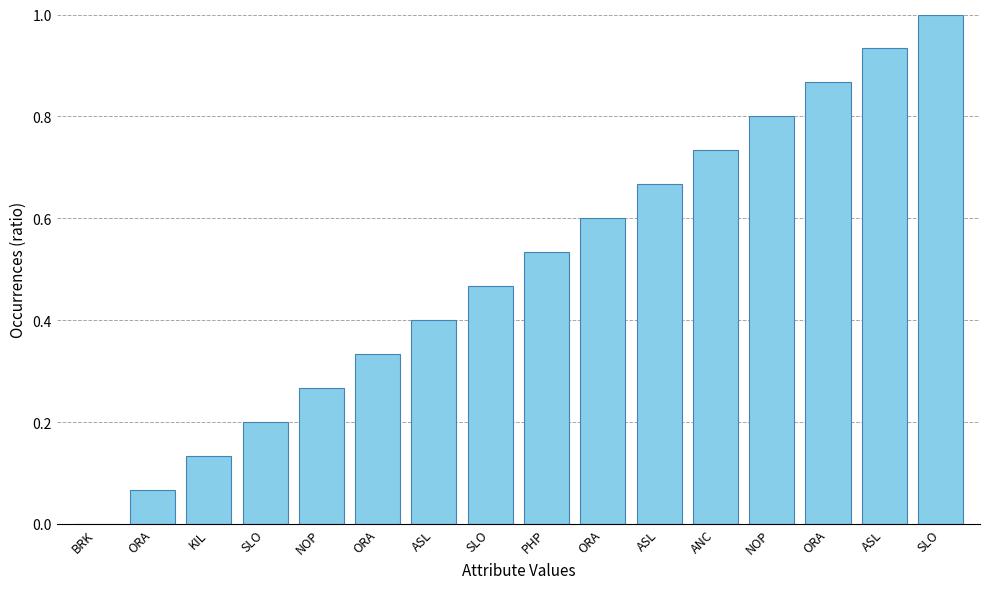

The value at ASL is 0.7. True or false?

True